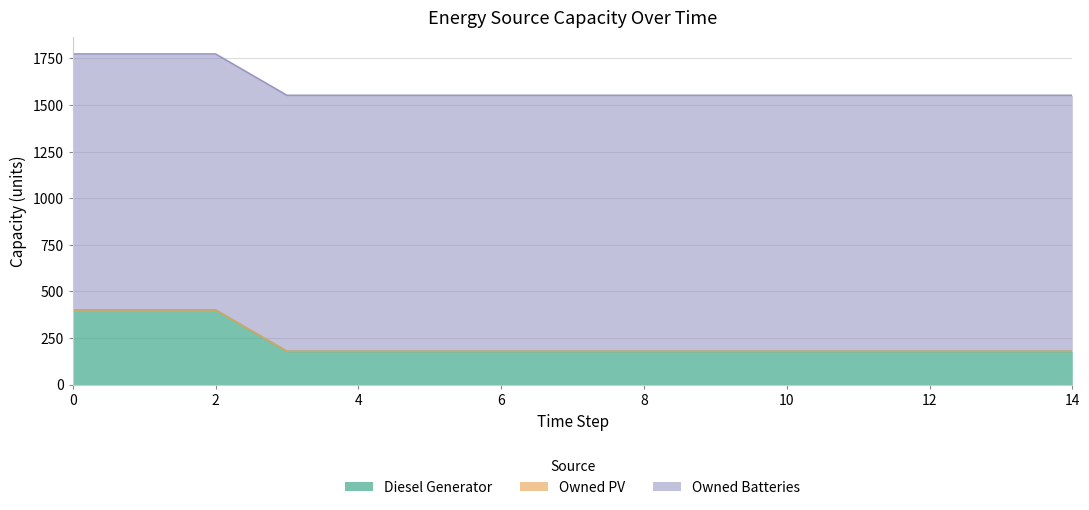

What is the sum of the Owned Batteries values at 10 and 0?

2748